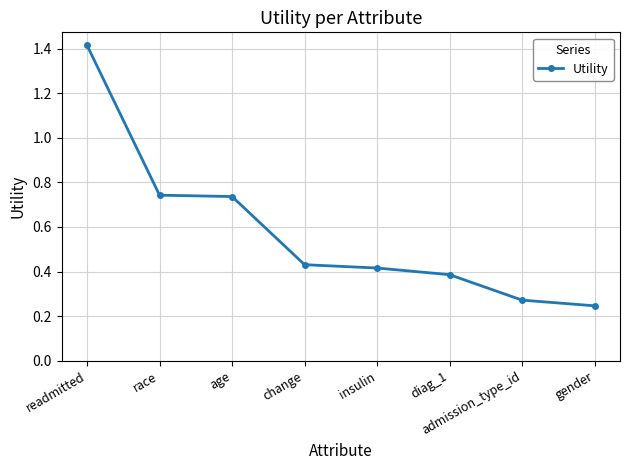

Which label corresponds to the largest value in the chart?

readmitted